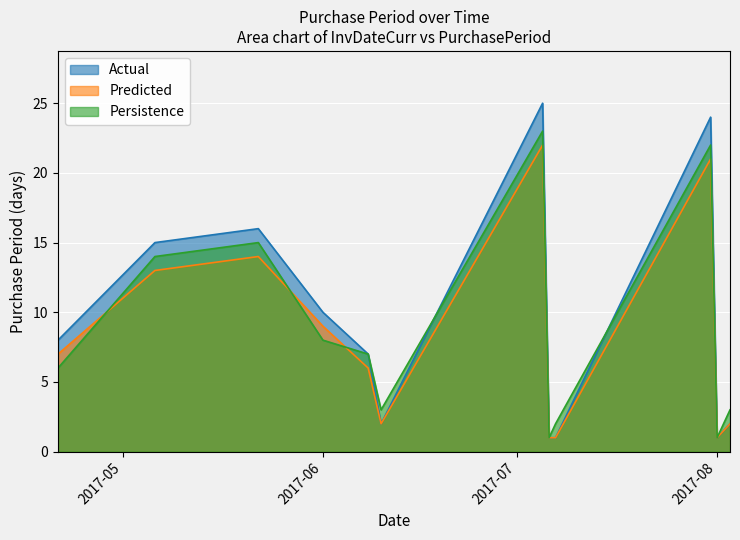

What is the average value of the Actual series?

9